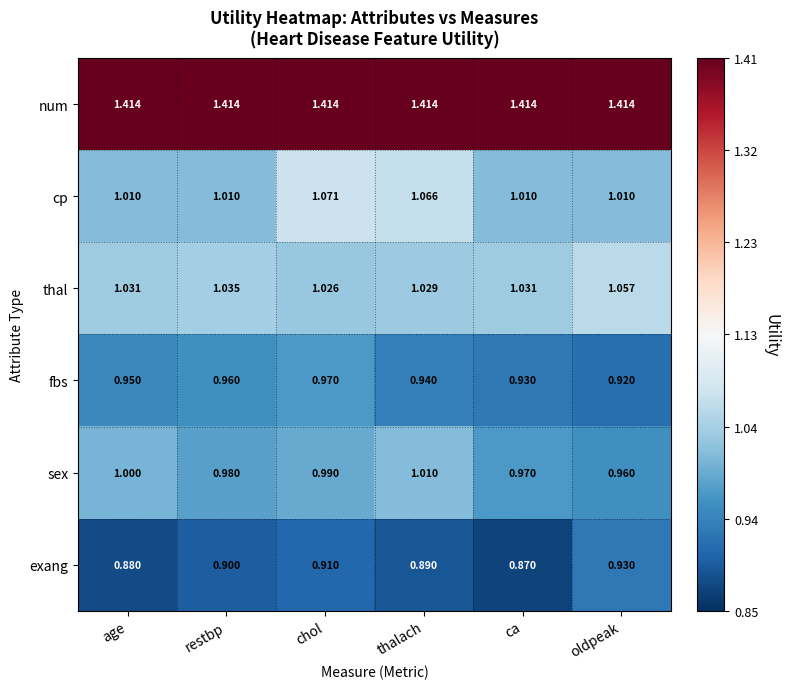

At which label does thal reach its minimum?

chol